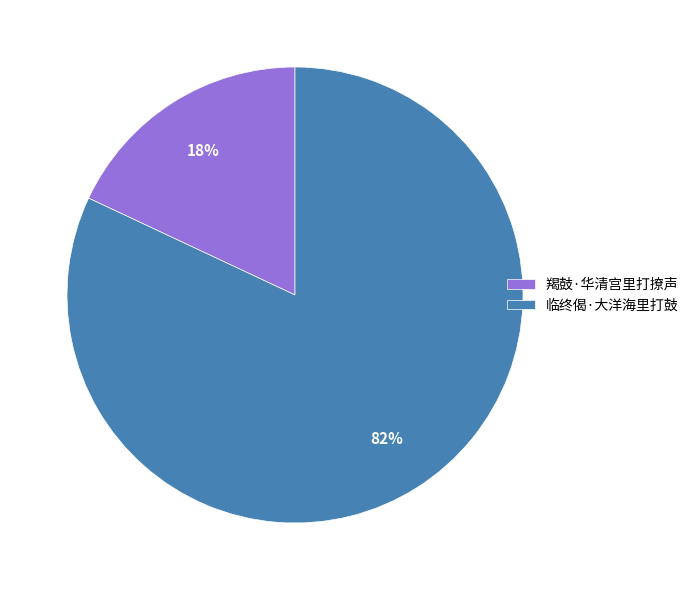

To the nearest percent, what percentage of the pie is 羯鼓·华清宫里打撩声?

18%